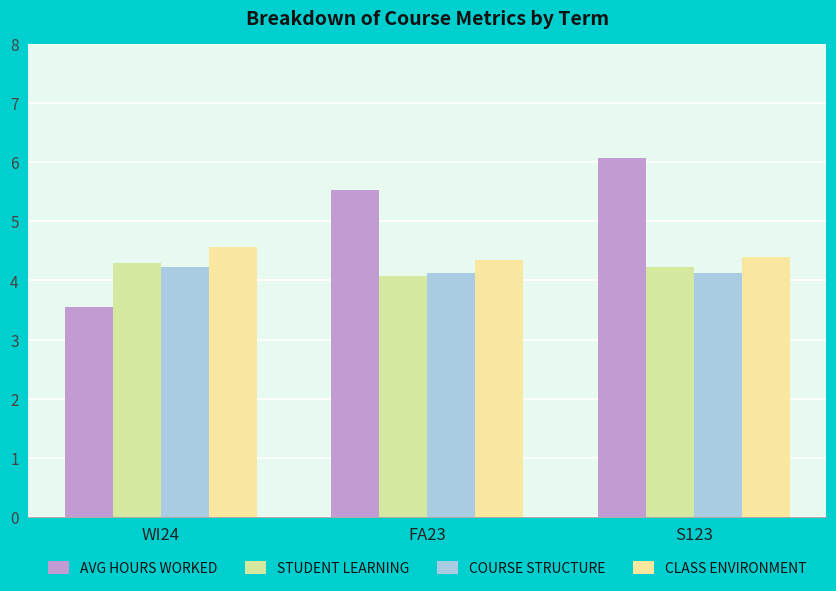

At how many categories does at least one series exceed 5?

2